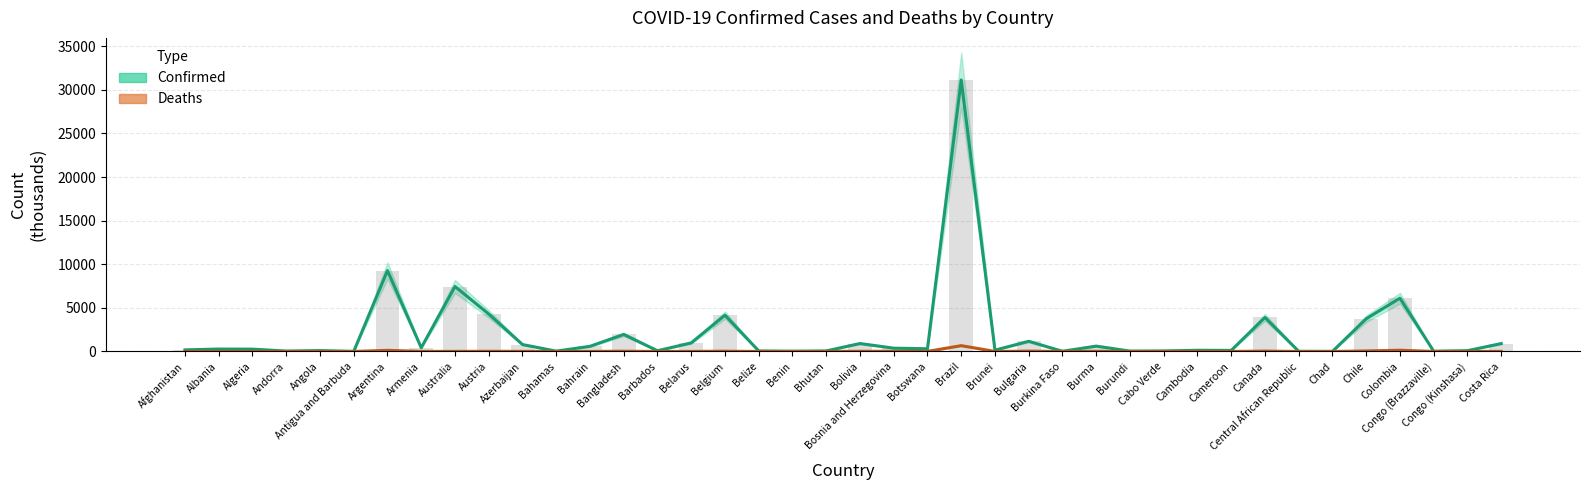

Count the number of categories in the chart.

40